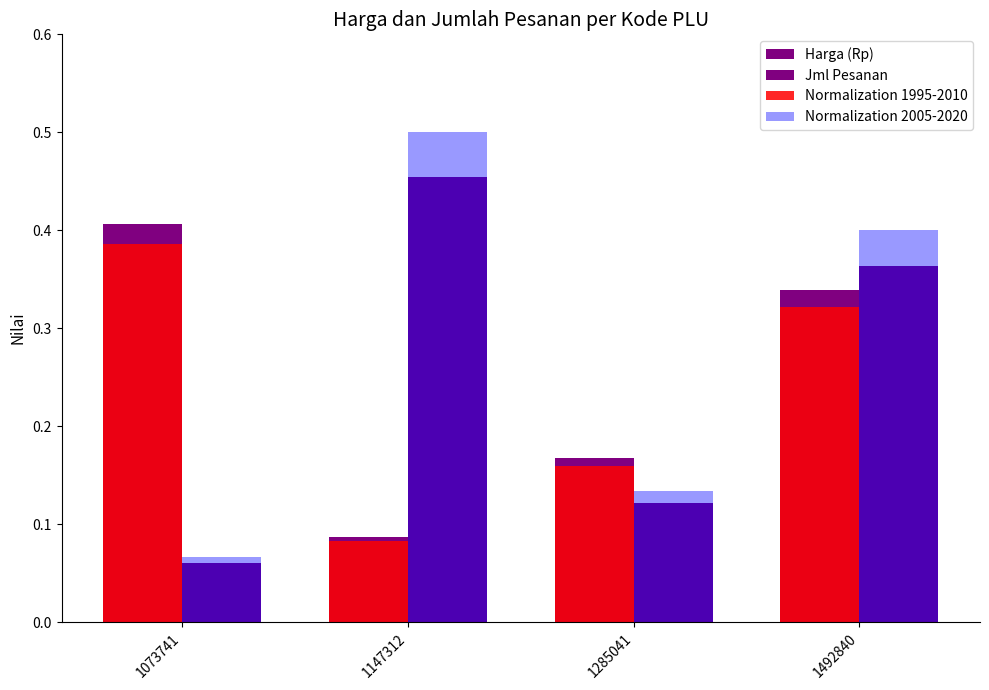

How many bars are there in each group?

4